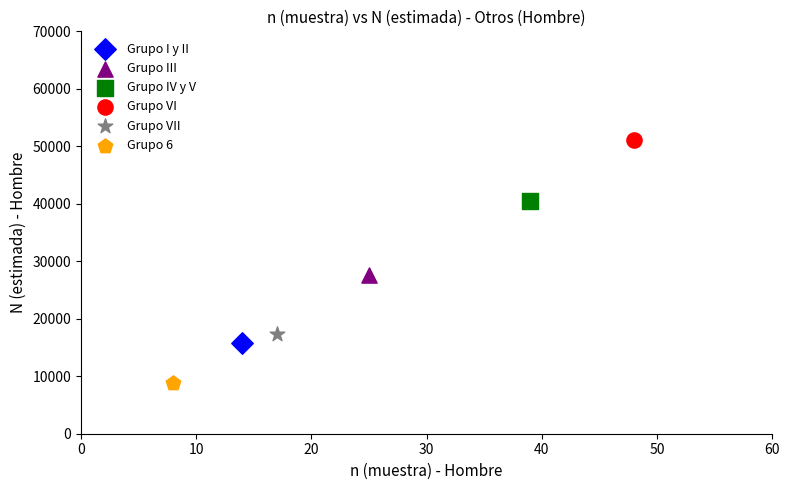

What are all the series names shown in the legend?

Grupo I y II, Grupo III, Grupo IV y V, Grupo VI, Grupo VII, Grupo 6